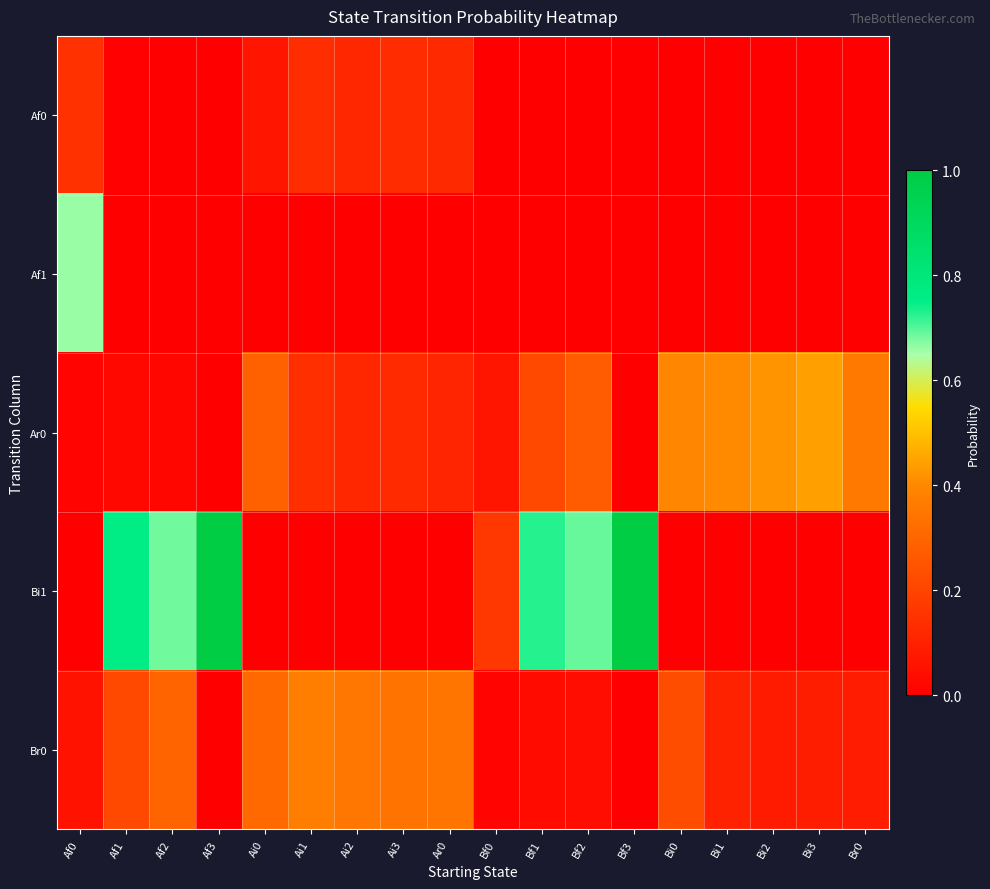

What is the maximum value shown in the chart?

1.0